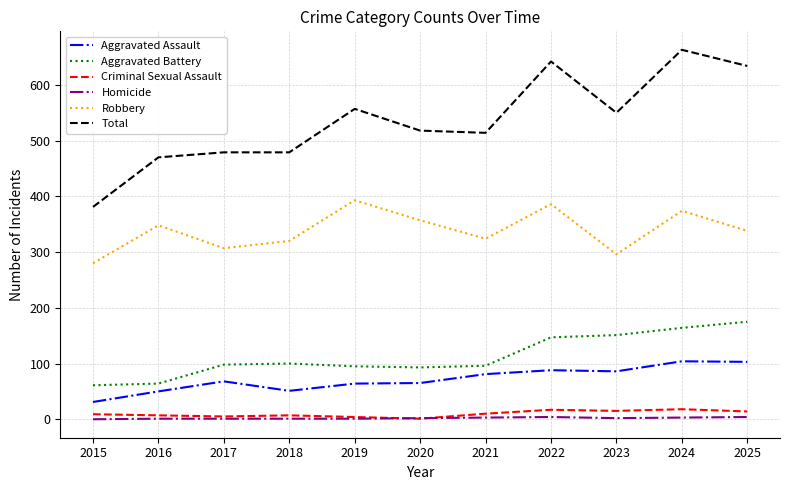

What is the greatest value displayed?

663